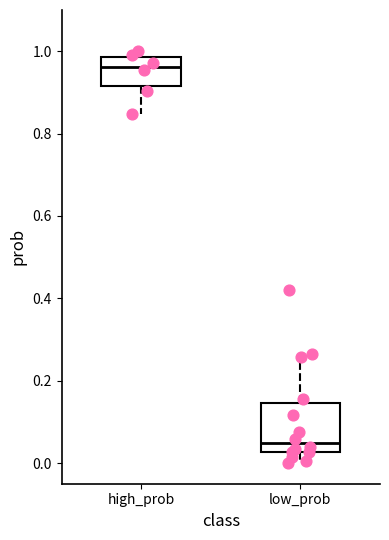

Which box's median line is the lowest?

low_prob